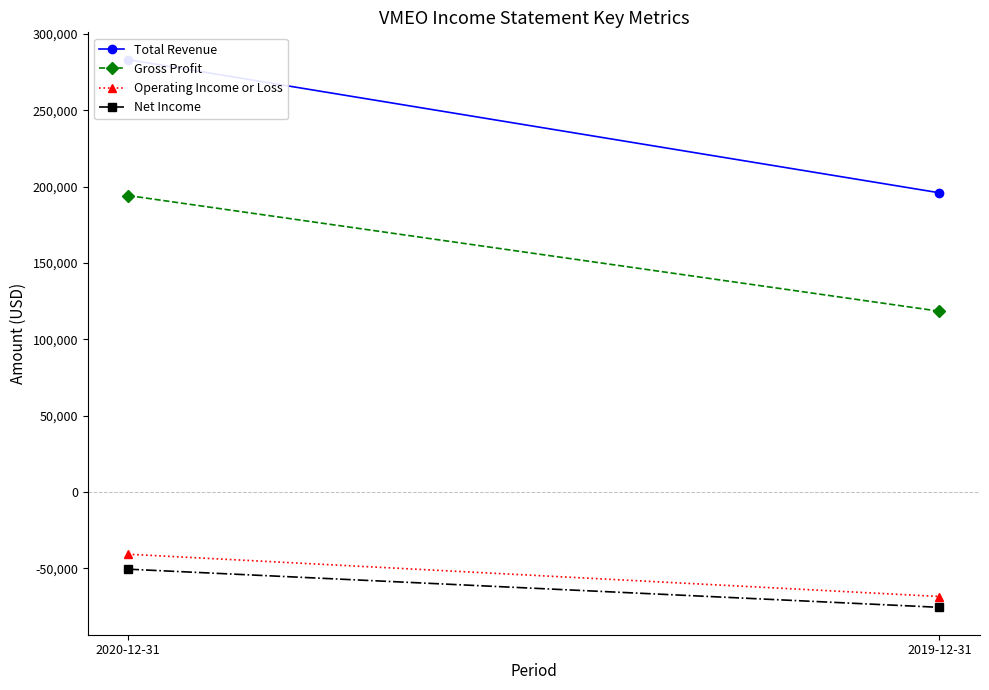

What is the maximum value for Net Income?

-50600